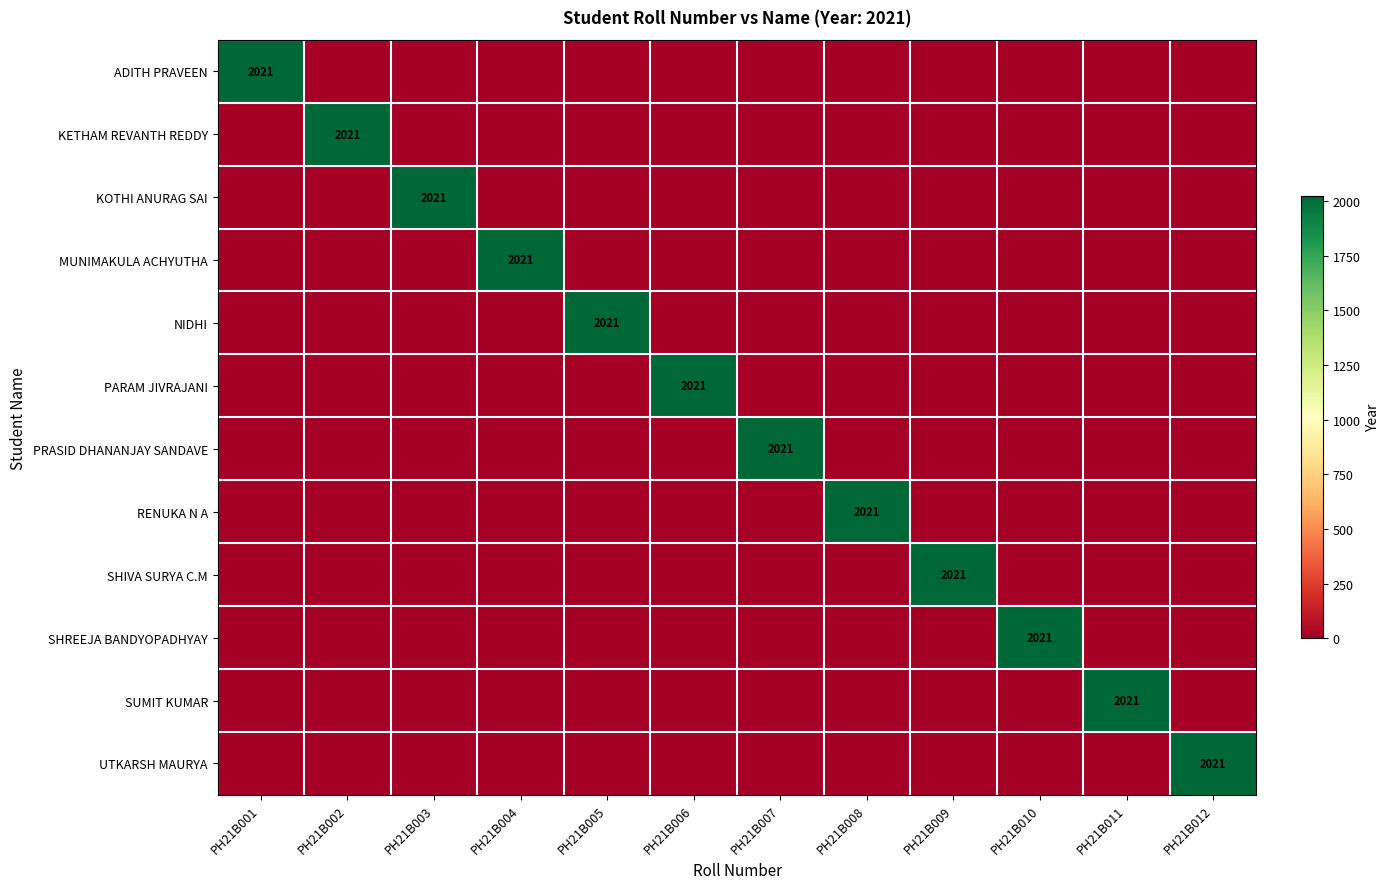

Which series has the largest total across all categories?

ADITH PRAVEEN